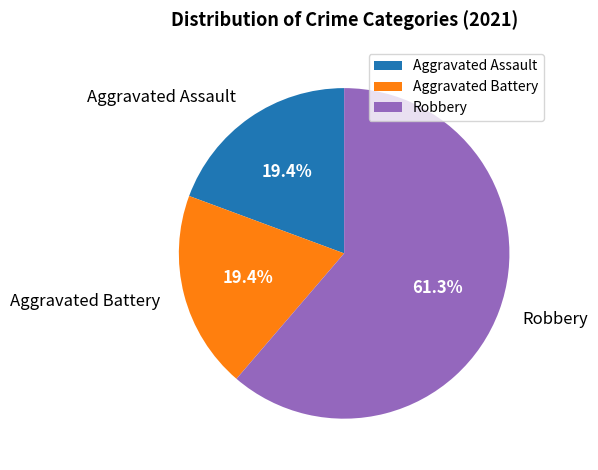

Approximately how many times larger is the value at Aggravated Battery compared to Aggravated Assault?

1.0